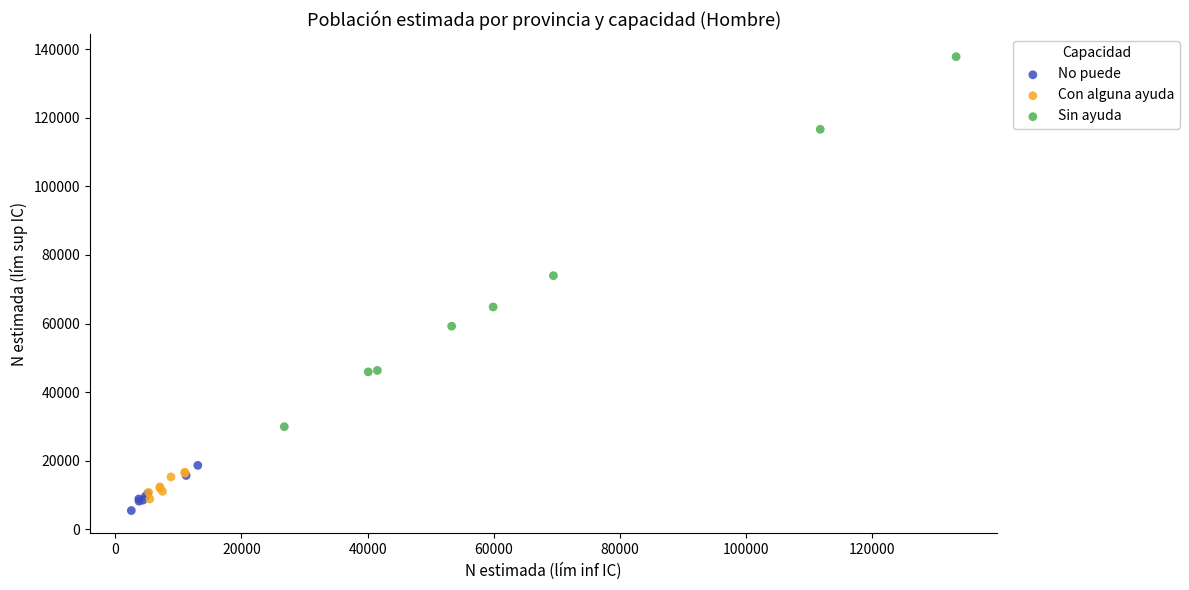

Which series has the largest Y range (max minus min)?

Sin ayuda